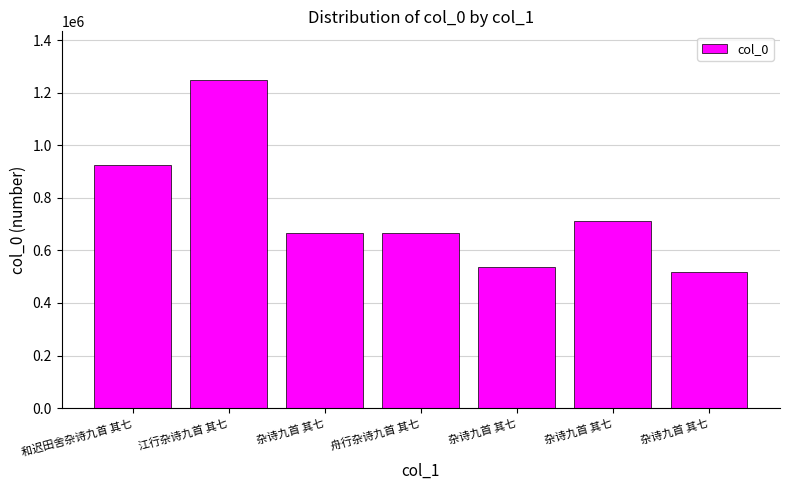

Are the bars horizontal?

No